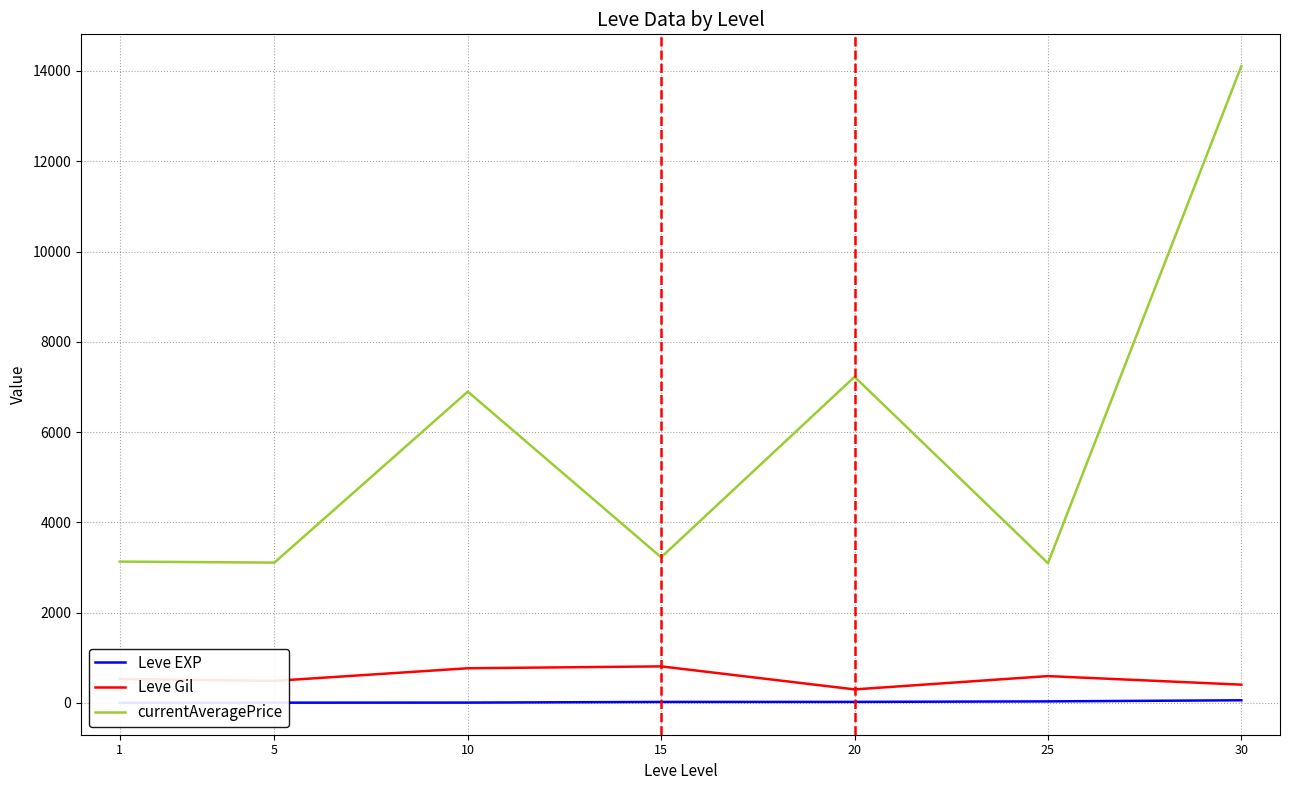

What is the total value across all series at 10?

7672.7